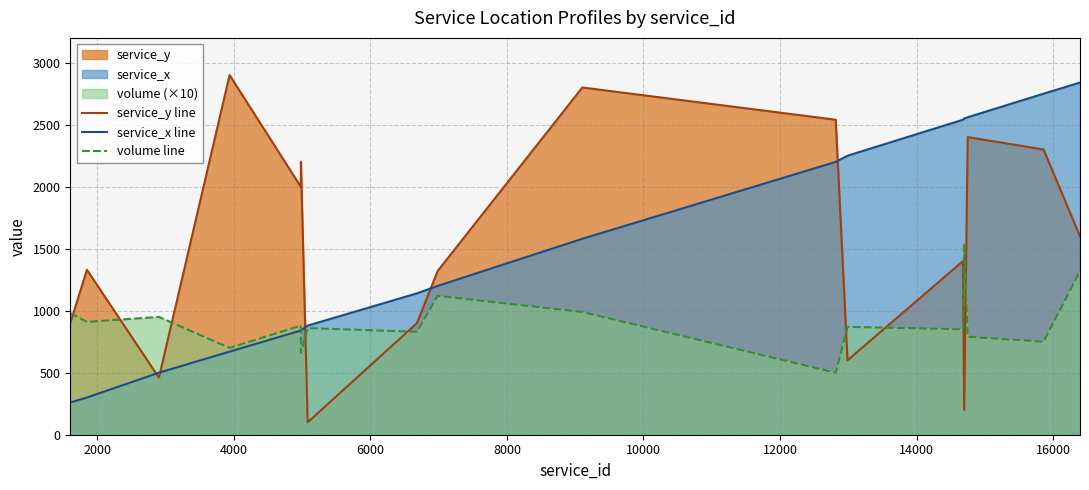

Rank the series by their maximum value, from lowest to highest.

volume line, service_x line, service_y line